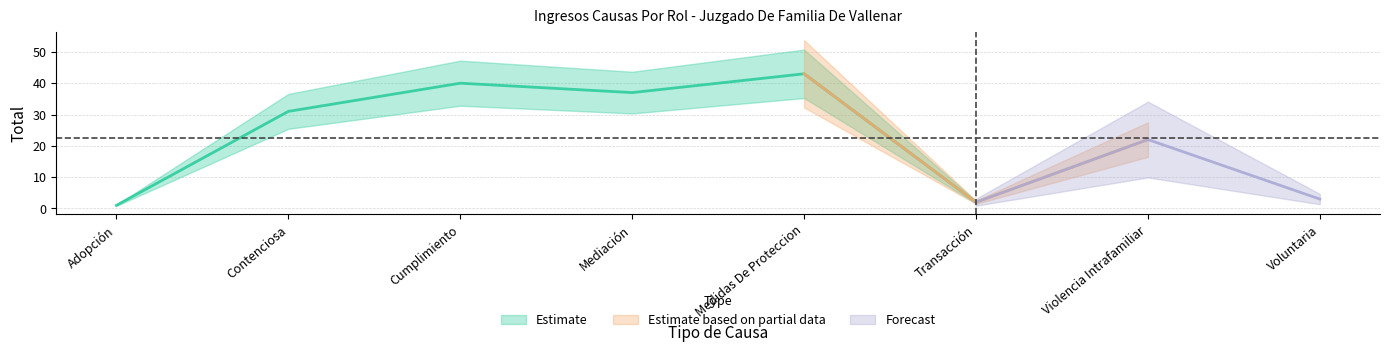

How many lines are shown in the chart?

1